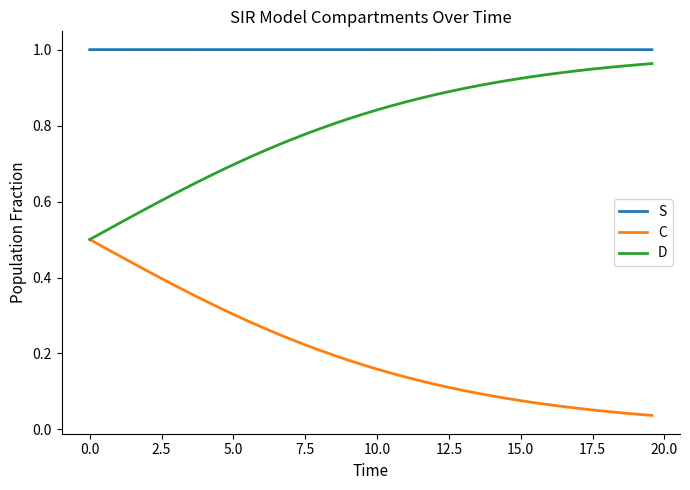

List the series in order of their overall mean, lowest first.

C, D, S